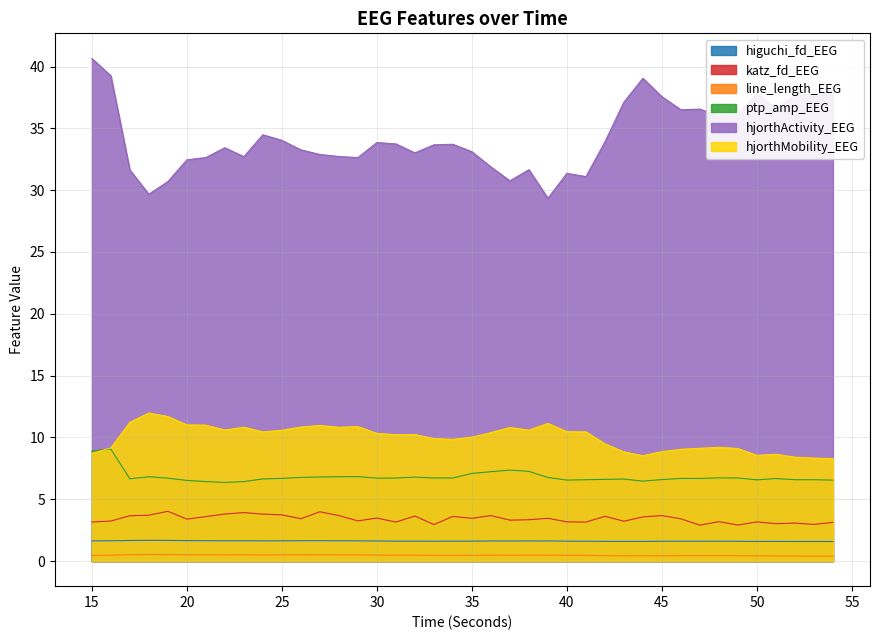

Does the chart have visible grid lines?

Yes